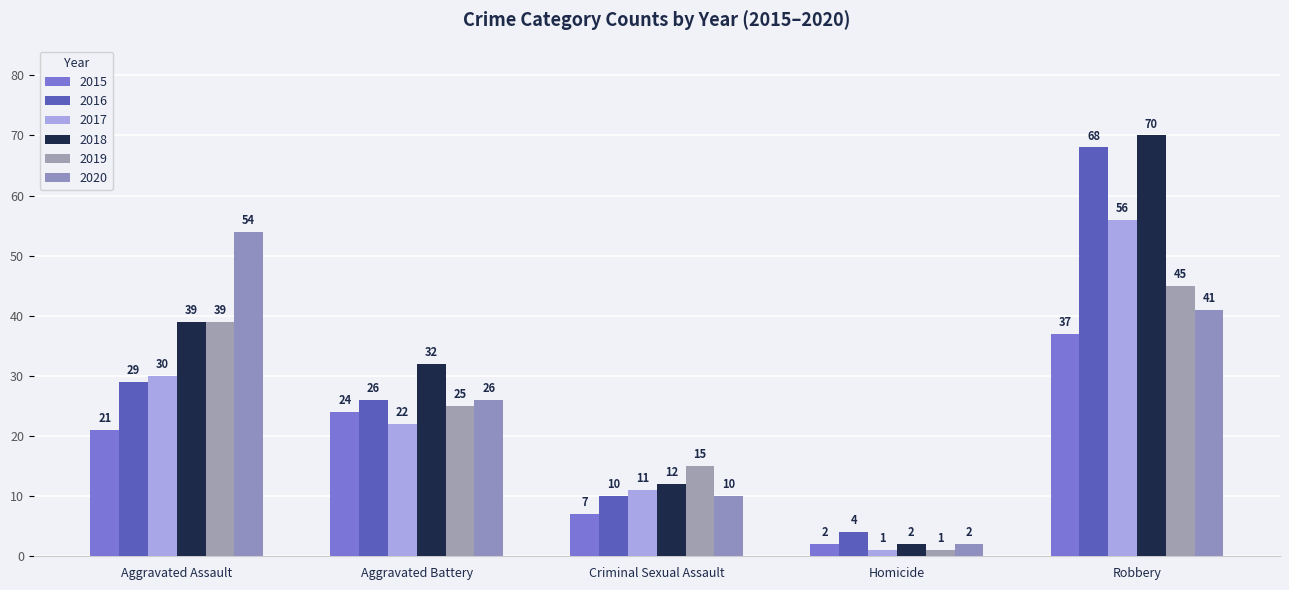

Which series has the largest range (max minus min)?

2018